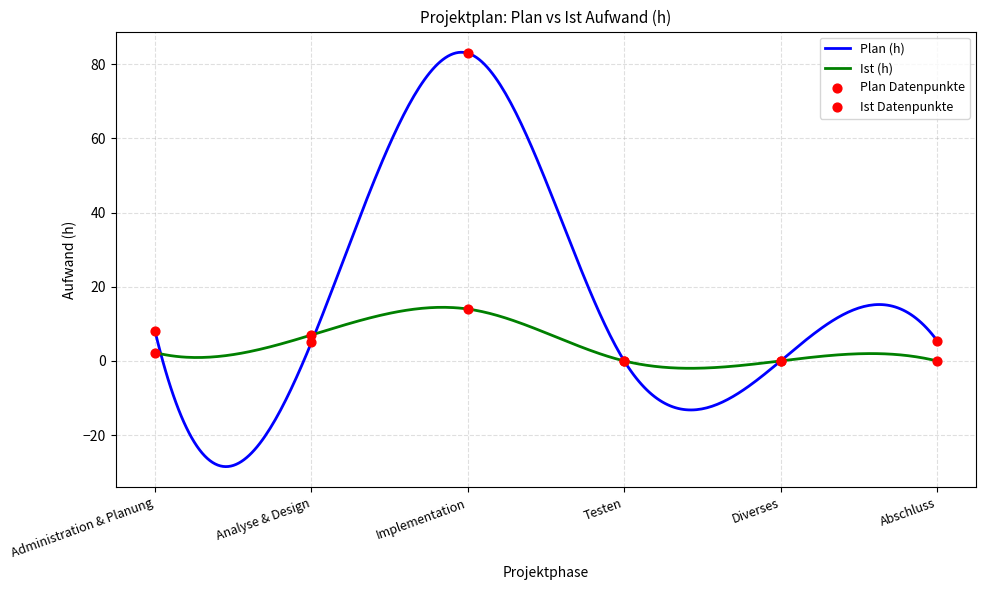

Which series contains the highest Y value?

Plan (h)